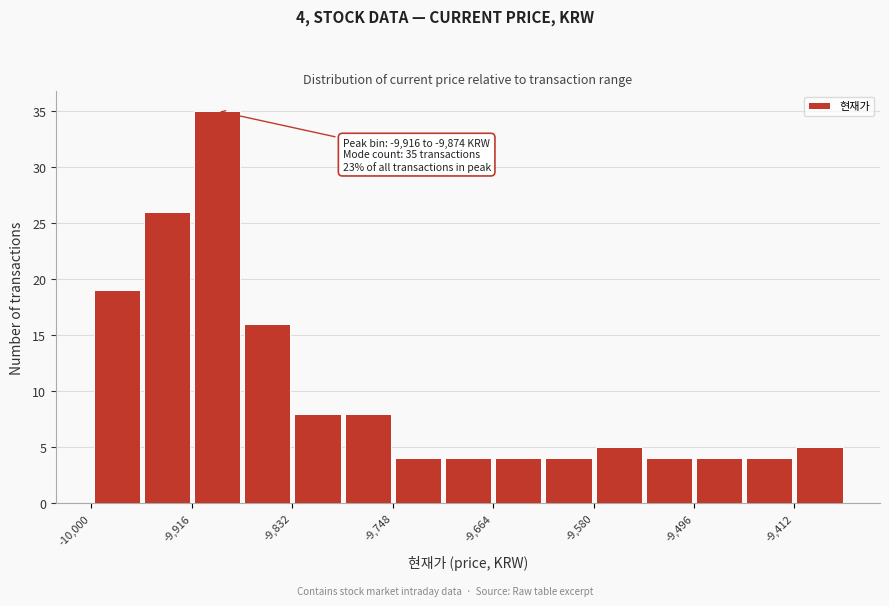

Which range on the x-axis has the tallest bar?

-9916 to -9874